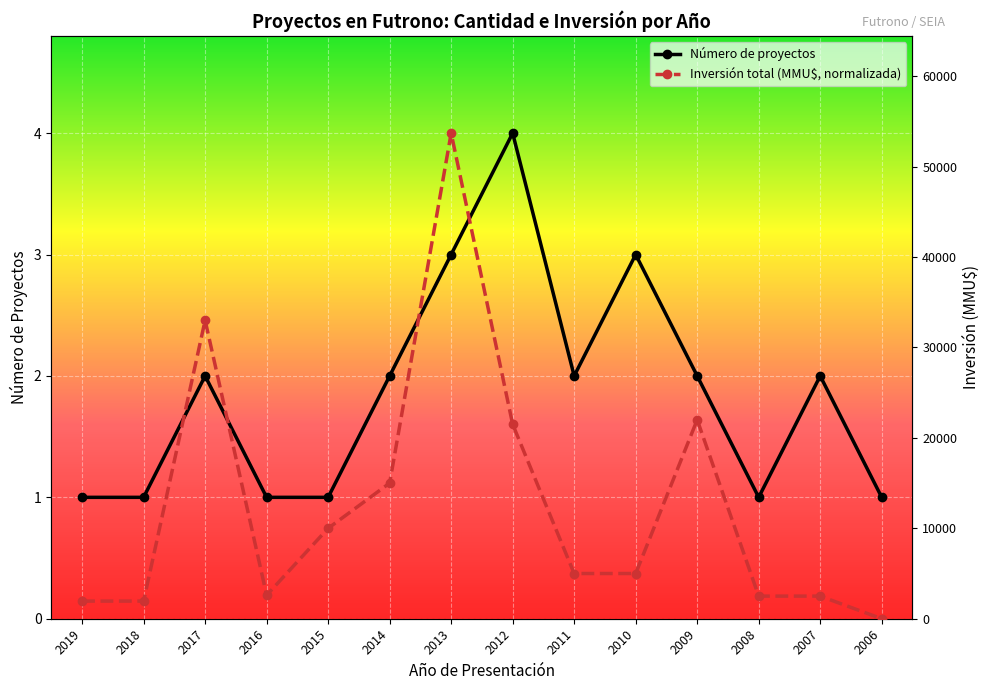

Rank the categories by Inversión total (MMU$, normalizada) value from lowest to highest.

2006, 2019, 2018, 2008, 2007, 2016, 2011, 2010, 2015, 2014, 2012, 2009, 2017, 2013